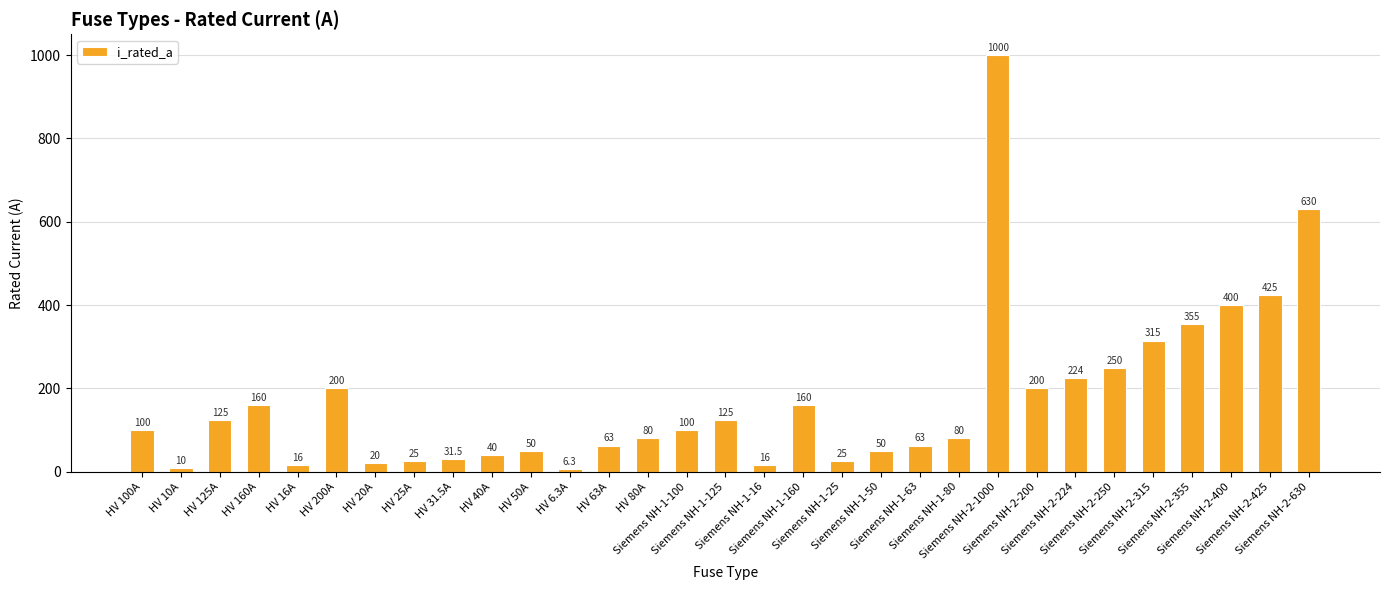

What is the difference between the second highest and second lowest values?

620.0